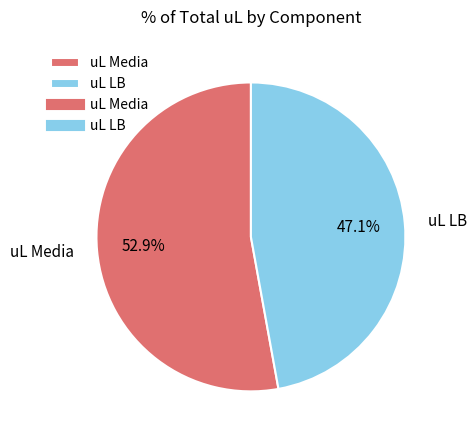

Is there any slice that represents more than half of the pie?

Yes